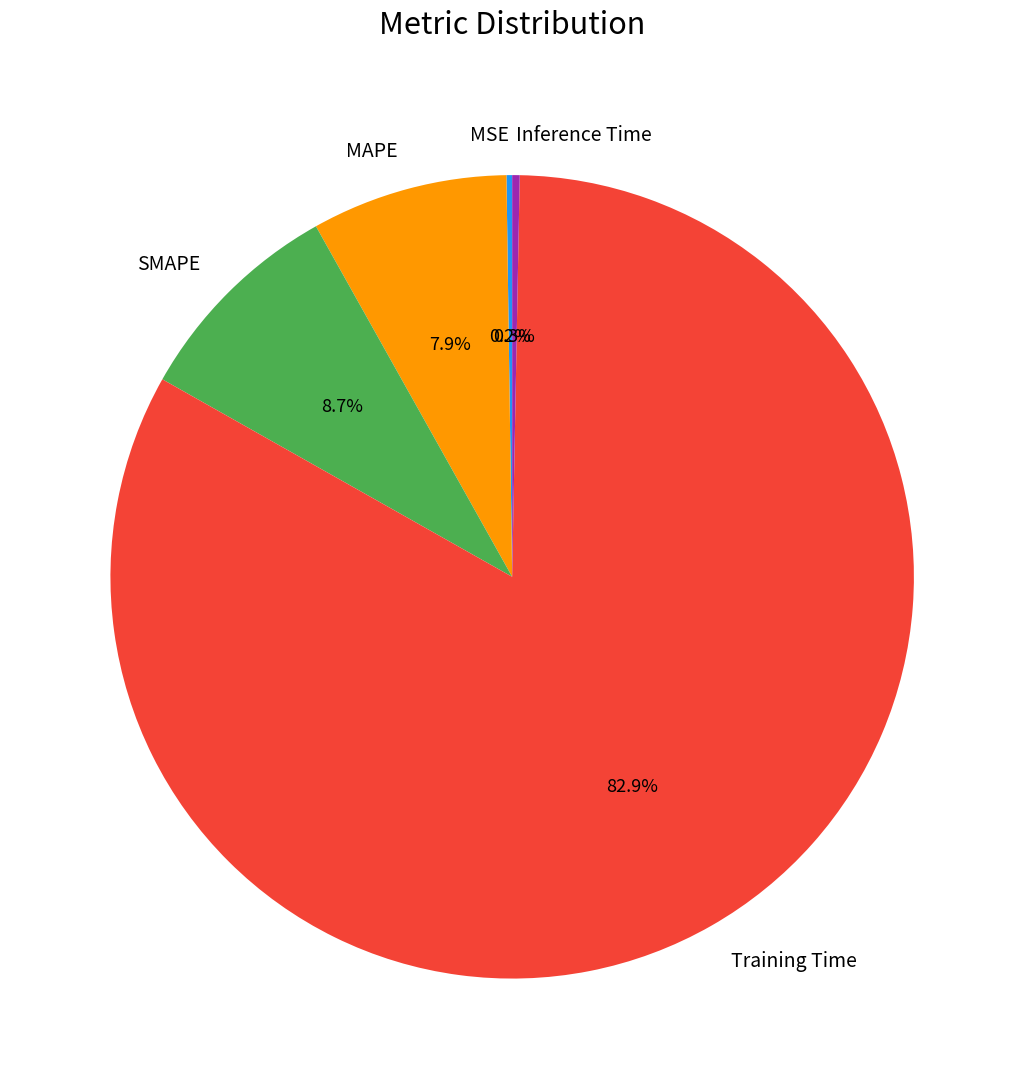

What is the majority slice?

Training Time